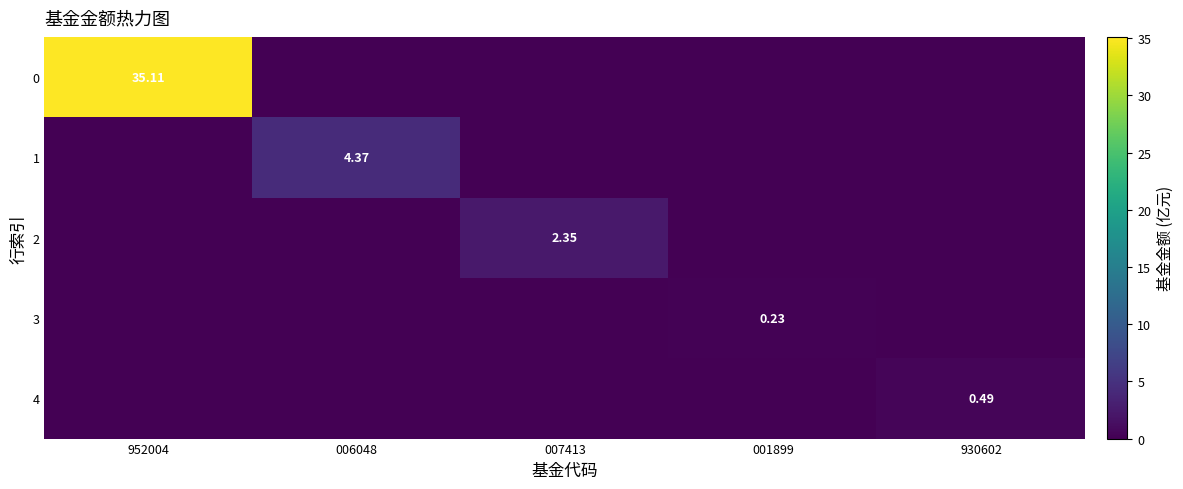

List the series in order of their peak value, highest first.

0, 1, 2, 4, 3